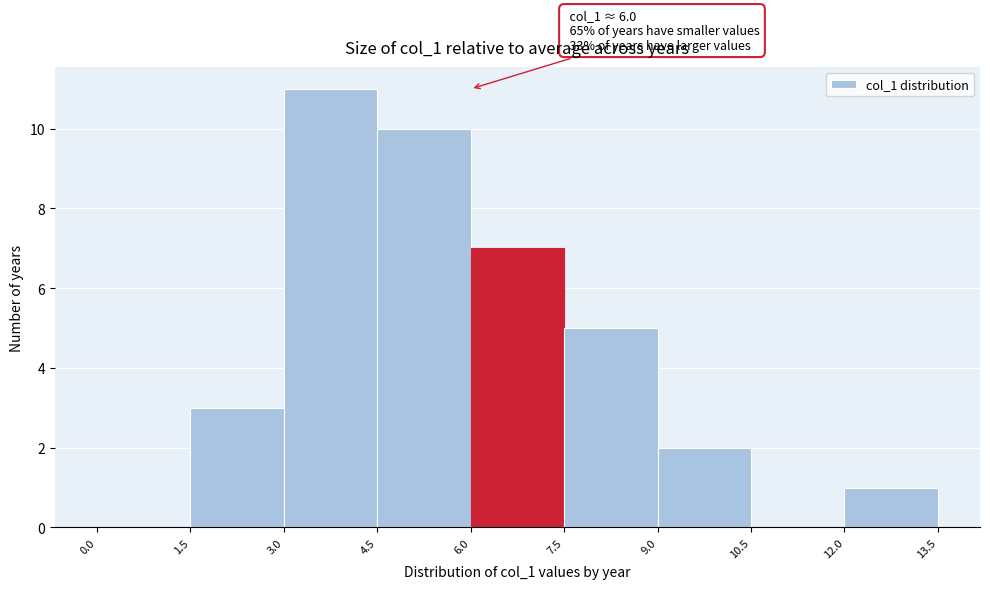

Over which range of the x-axis is the bar tallest?

3.0 to 4.5